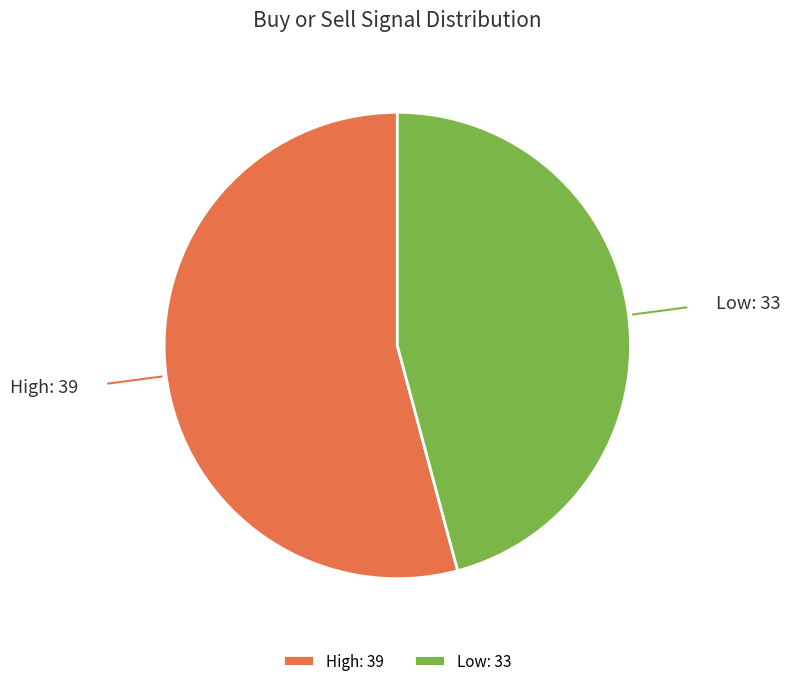

True or false: High accounts for 54% of the total.

True